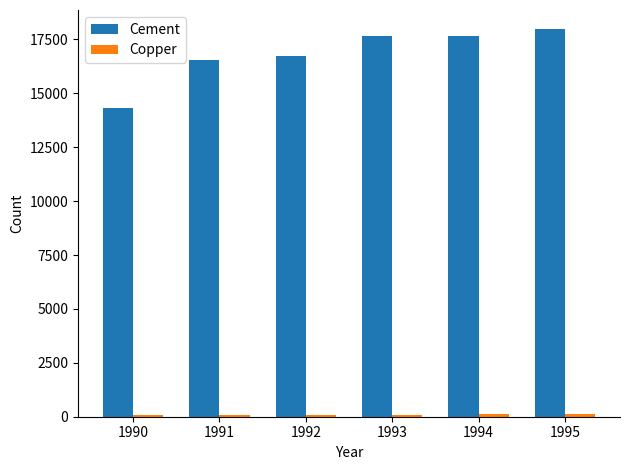

Read the Cement value at 1995.

17967.7